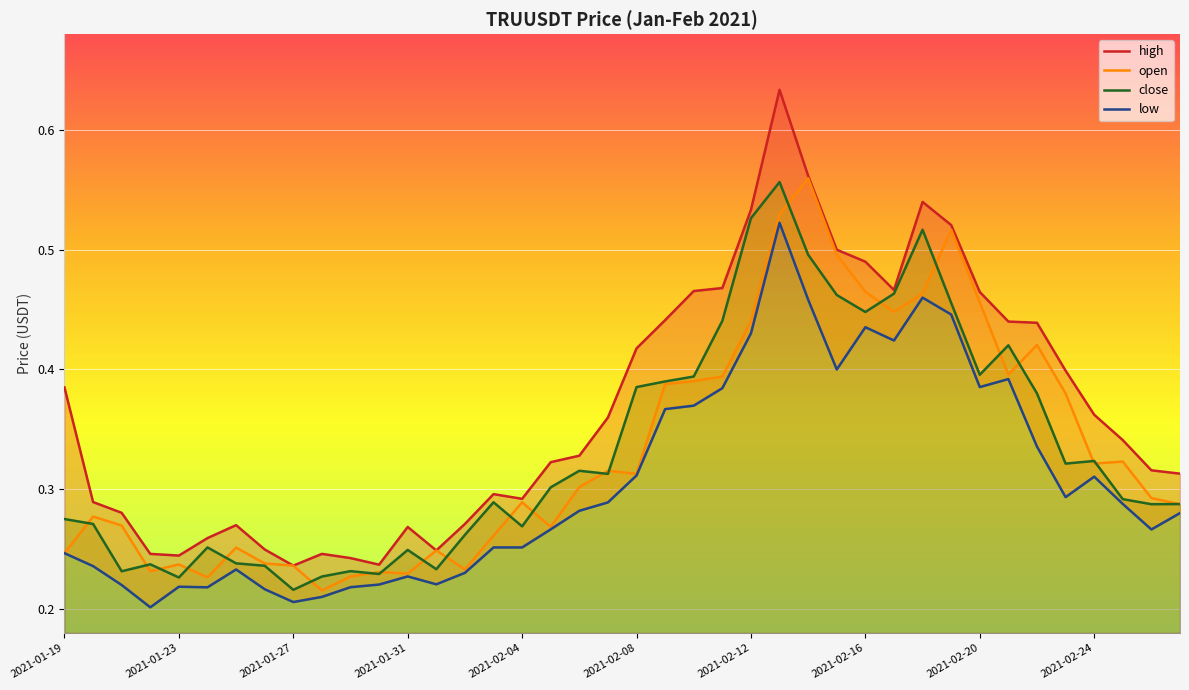

True or false: high and close intersect in this chart.

False